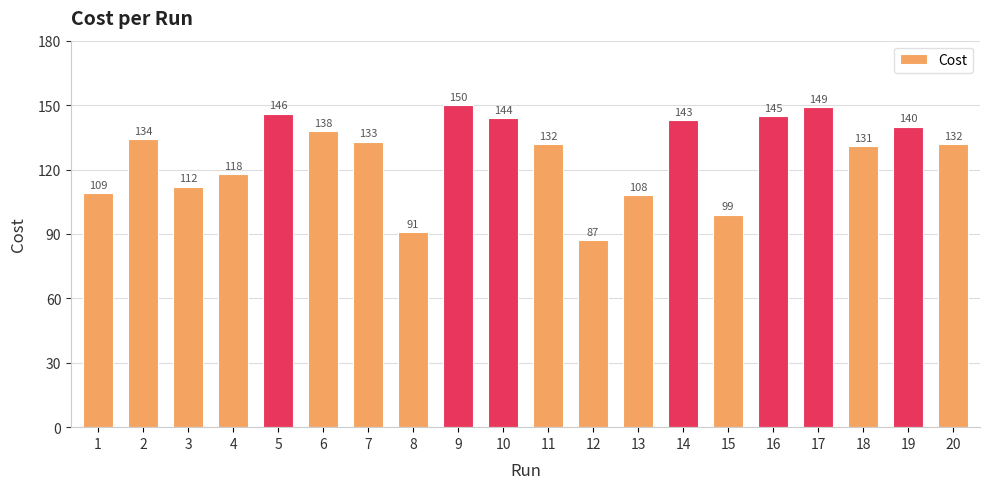

What is the difference between the second highest and minimum values?

62